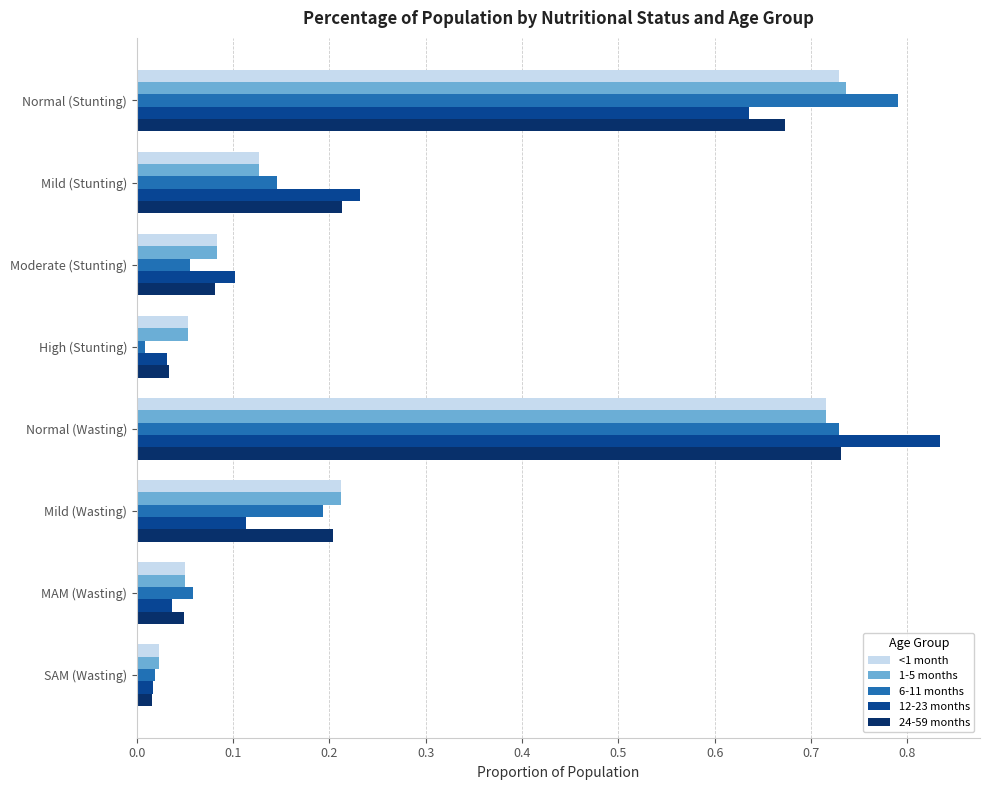

What is the sum of all 24-59 months values?

2.0